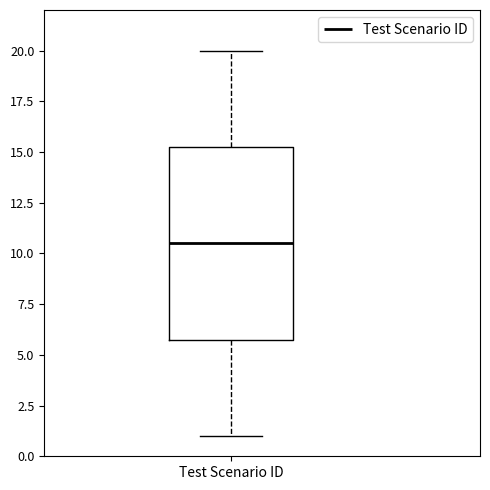

Read this box plot against the y-axis: the position of the median line, the range covered by the box, and the ends of both whiskers. The values are not printed on the chart, so give them approximately, as read against the axis.

median 10.5, box 6.0 to 15.5, whiskers 1.0 to 20.0